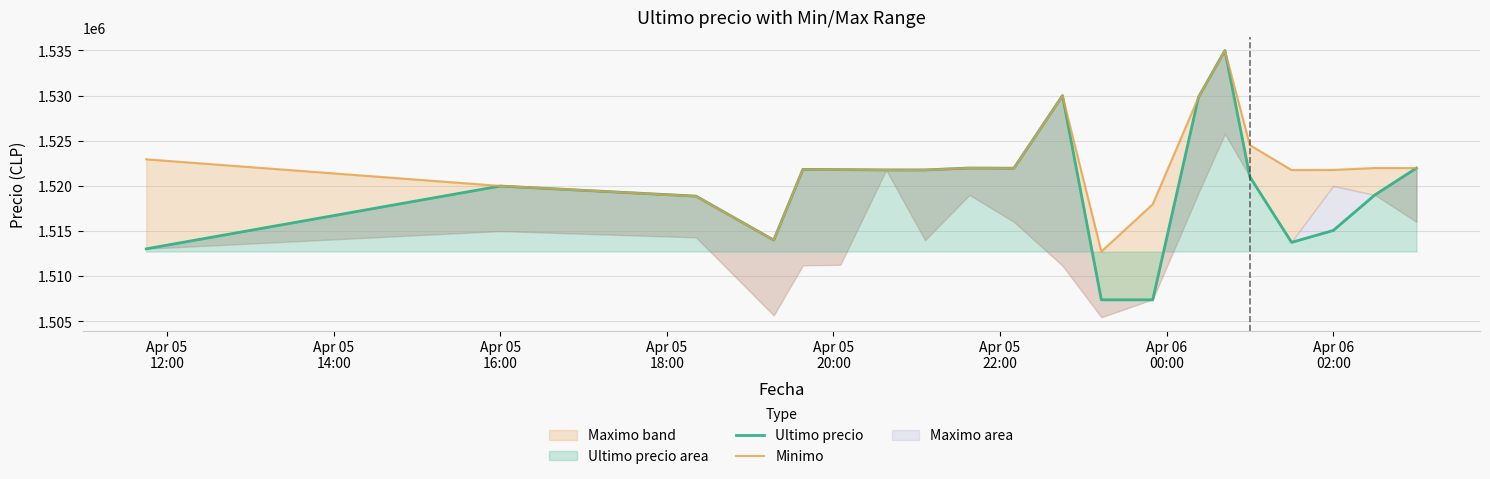

What is the lowest value of the Ultimo precio area series?

1507383